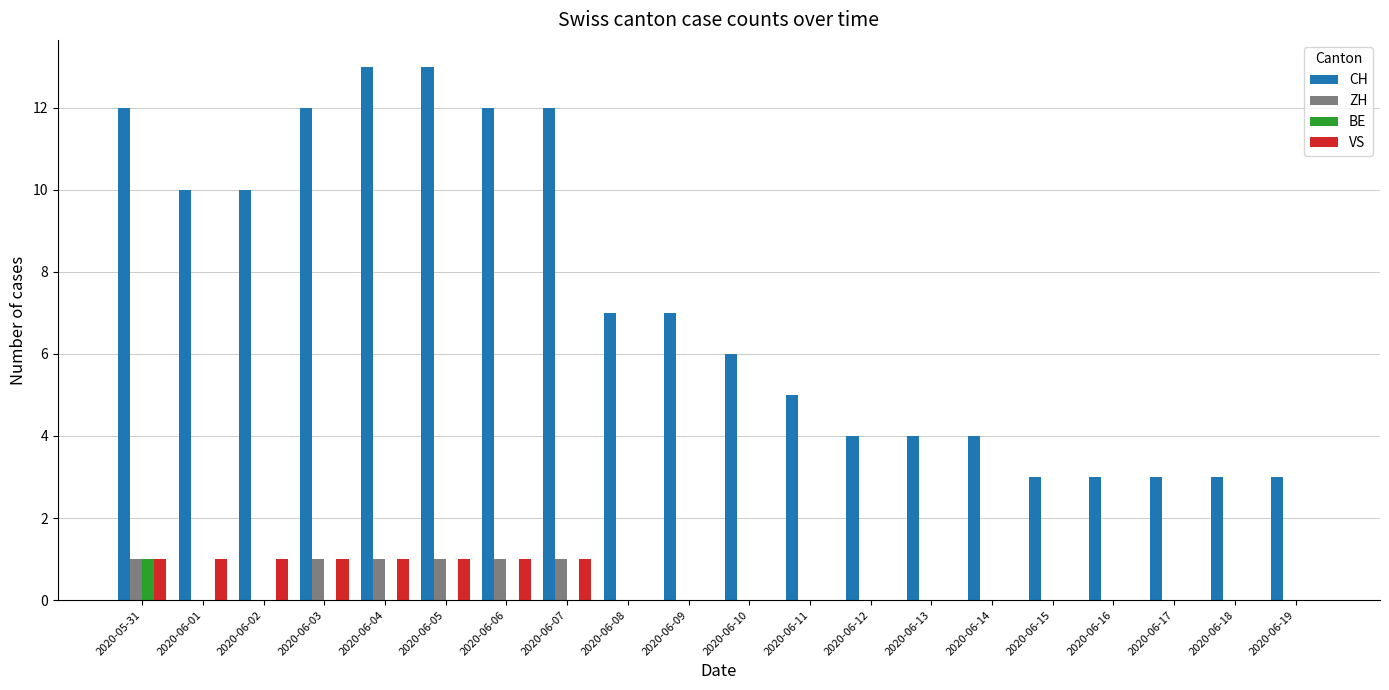

Reading left to right, list all the values displayed in this chart.

CH: 12	10	10	12	13	13	12	12	7	7	6	5	4	4	4	3	3	3	3	3
ZH: 1	0	0	1	1	1	1	1	0	0	0	0	0	0	0	0	0	0	0	0
BE: 1	0	0	0	0	0	0	0	0	0	0	0	0	0	0	0	0	0	0	0
VS: 1	1	1	1	1	1	1	1	0	0	0	0	0	0	0	0	0	0	0	0